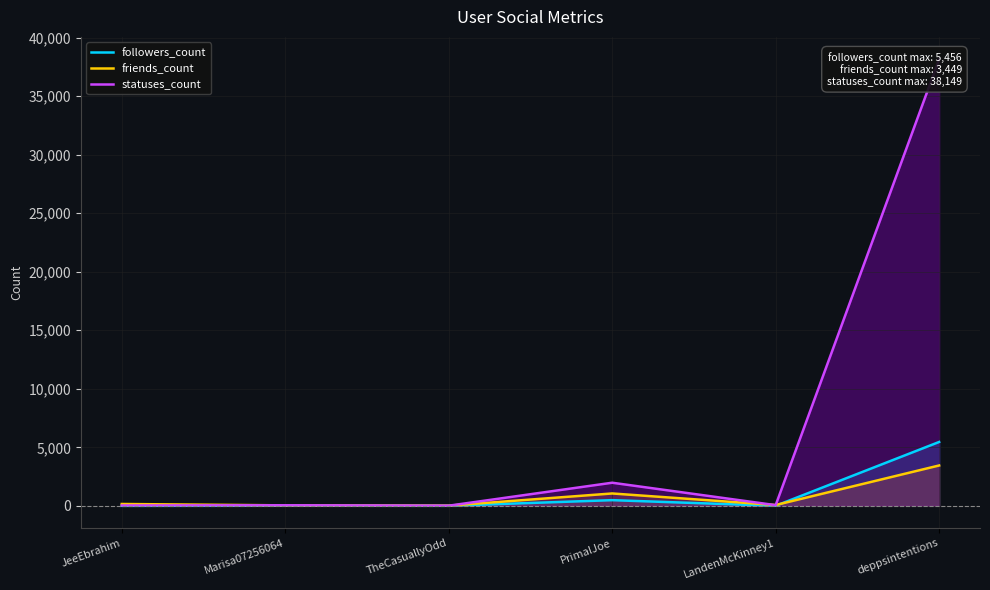

Reading right to left, list all the values displayed in this chart.

followers_count: 5456	3	486	3	9	0
friends_count: 3449	71	1057	16	41	159
statuses_count: 38149	58	1975	12	49	32